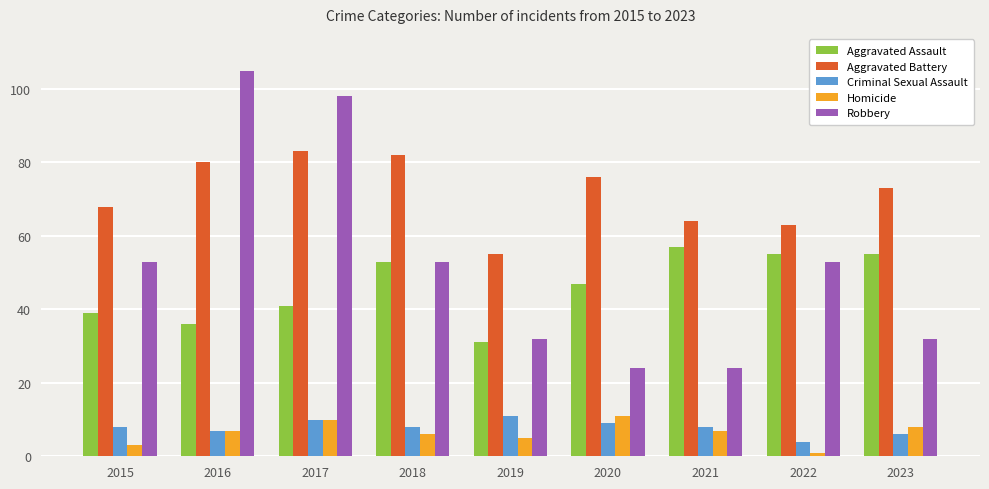

What is the difference between the second highest and second lowest values in the Aggravated Battery series?

19